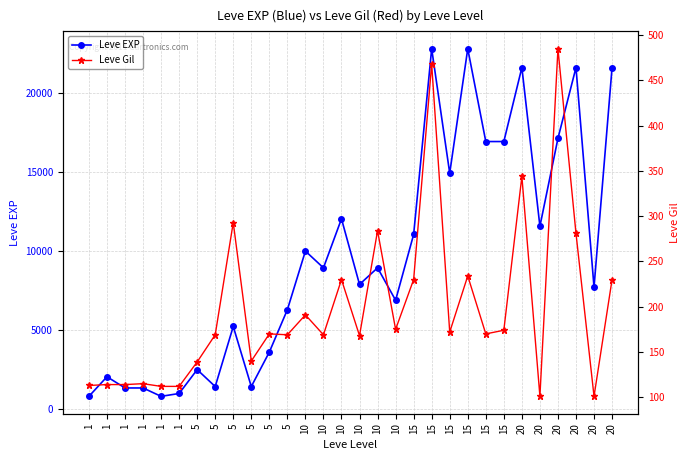

Is it true that Leve EXP equals 36145 at 20?

False